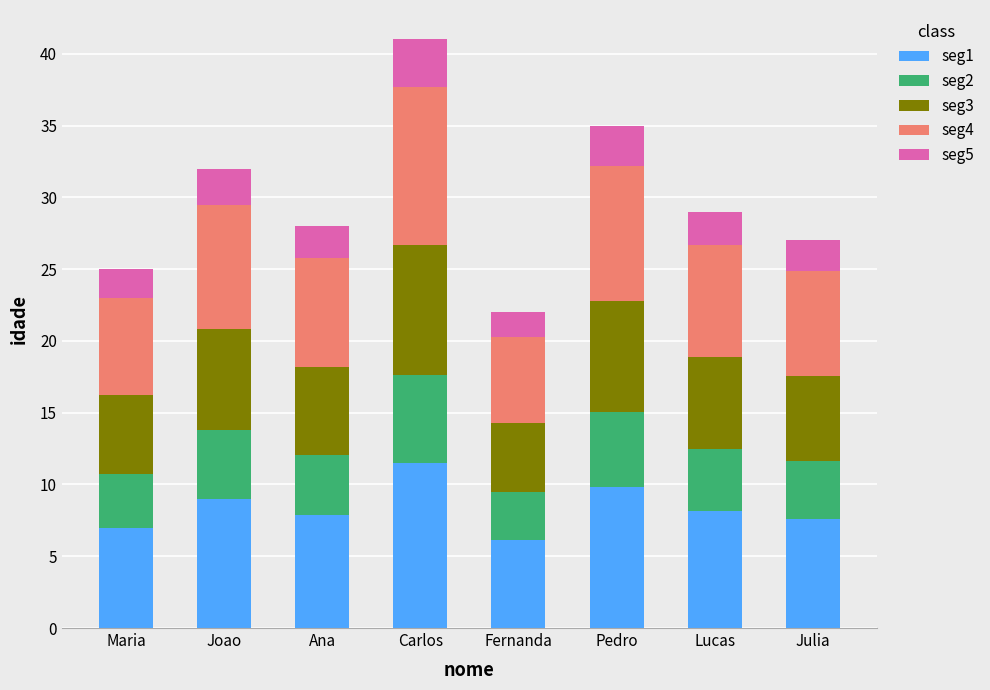

How many bars are there in total?

8